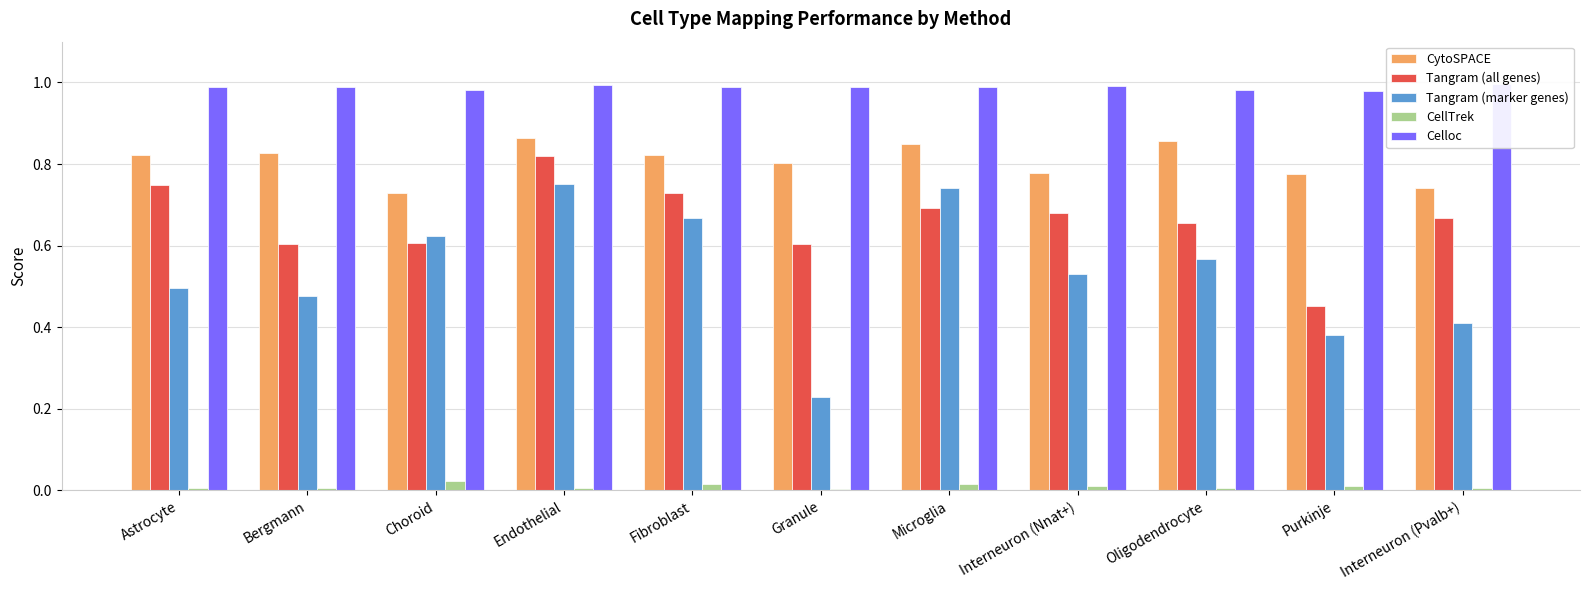

Rank the series by their maximum value, from highest to lowest.

Celloc, CytoSPACE, Tangram (all genes), Tangram (marker genes), CellTrek